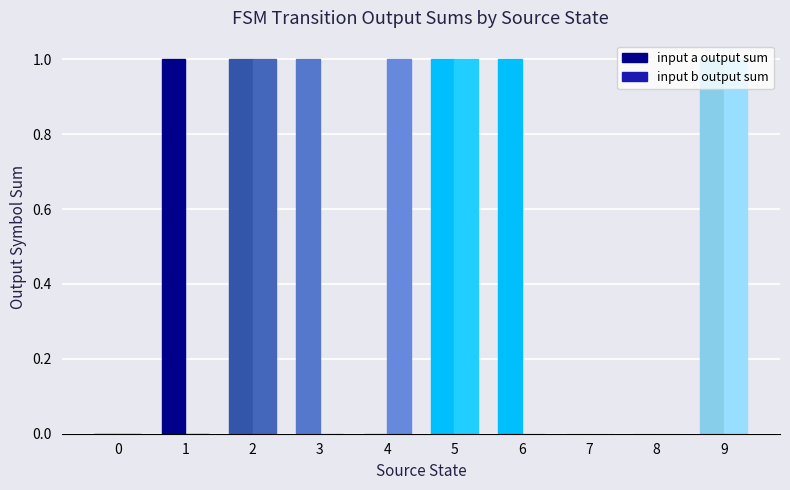

Reading left to right, list all the values displayed in this chart.

input a output sum: 0	1	1	1	0	1	1	0	0	1
input b output sum: 0	0	1	0	1	1	0	0	0	1